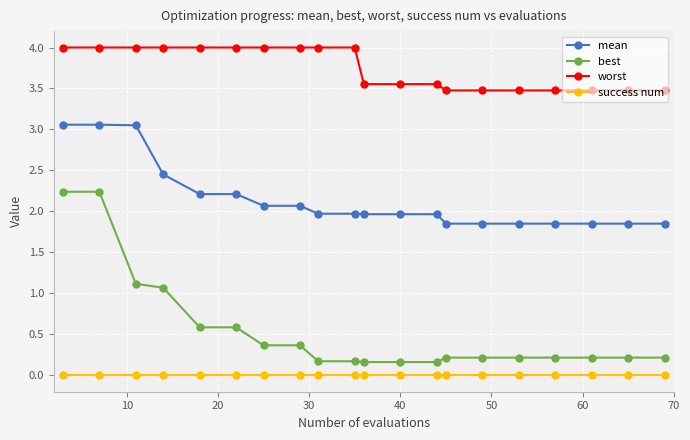

Which series has the widest spread of values?

best